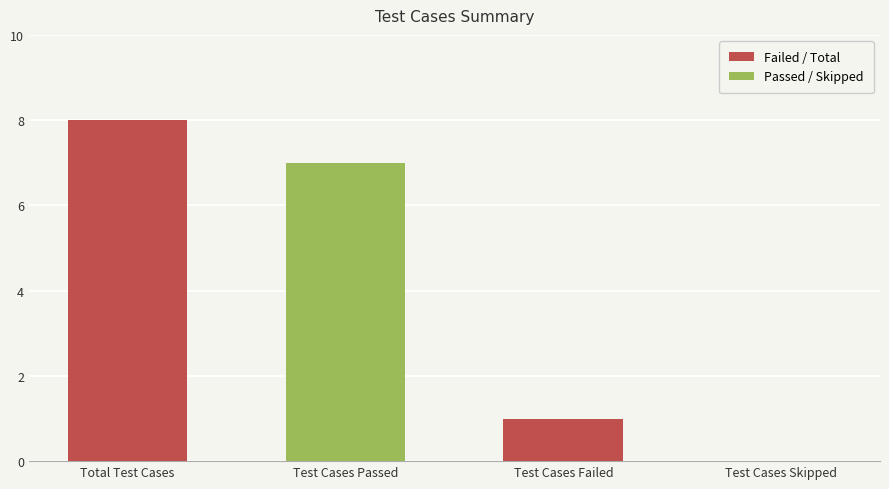

What is the sum of all values?

16